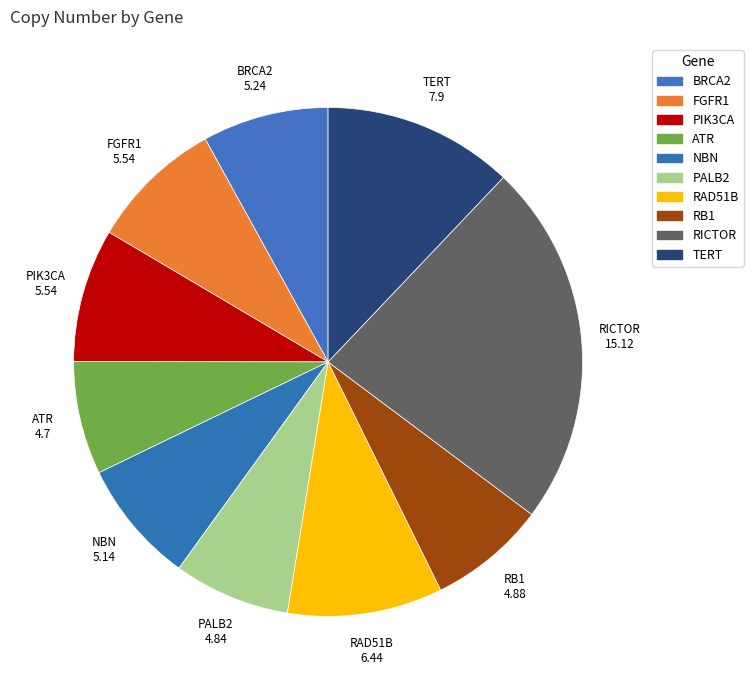

How many slices are in this pie chart?

10